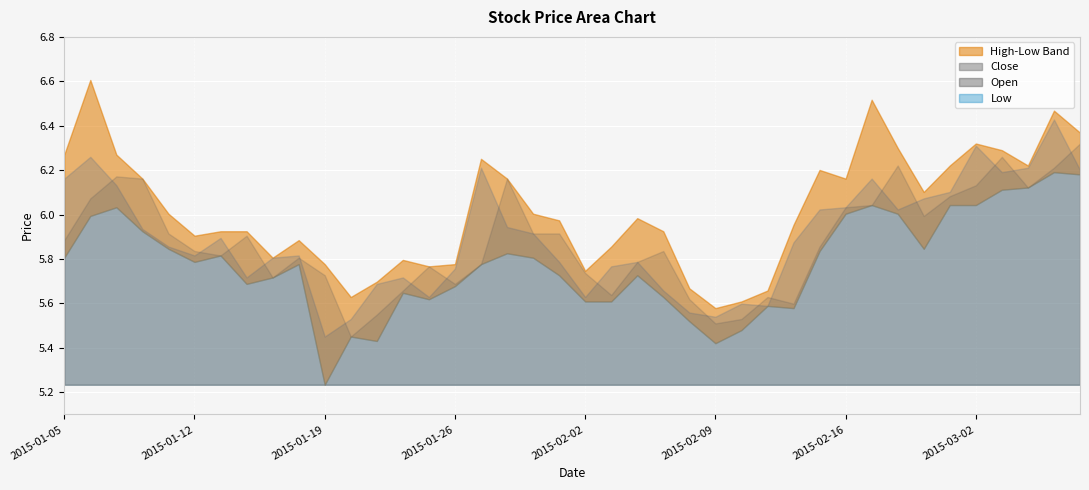

Reading right to left, extract all data points from this chart.

close: 6.2	6.4	6.2	6.2	6.3	6.1	6.1	6.0	6.2	6.0	6.0	5.9	5.6	5.6	5.5	5.6	5.7	5.8	5.8	5.6	5.8	5.9	5.9	6.2	5.8	5.6	5.7	5.7	5.5	5.5	5.8	5.8	5.7	5.9	5.8	5.9	5.9	6.1	6.3	6.2
high: 6.4	6.5	6.2	6.3	6.3	6.2	6.1	6.3	6.5	6.2	6.2	6.0	5.7	5.6	5.6	5.7	5.9	6.0	5.9	5.7	6.0	6.0	6.2	6.3	5.8	5.8	5.8	5.7	5.6	5.8	5.9	5.8	5.9	5.9	5.9	6.0	6.2	6.3	6.6	6.3
low: 6.2	6.2	6.1	6.1	6.0	6.0	5.8	6.0	6.0	6.0	5.8	5.6	5.6	5.5	5.4	5.5	5.6	5.7	5.6	5.6	5.7	5.8	5.8	5.8	5.7	5.6	5.6	5.4	5.5	5.2	5.8	5.7	5.7	5.8	5.8	5.8	5.9	6.0	6.0	5.8
open: 6.3	6.2	6.1	6.3	6.1	6.1	6.0	6.2	6.0	6.0	5.9	5.6	5.6	5.5	5.5	5.6	5.8	5.8	5.6	5.7	5.9	5.9	6.2	5.8	5.7	5.8	5.7	5.5	5.5	5.7	5.8	5.7	5.9	5.8	5.8	5.9	6.2	6.2	6.1	5.9